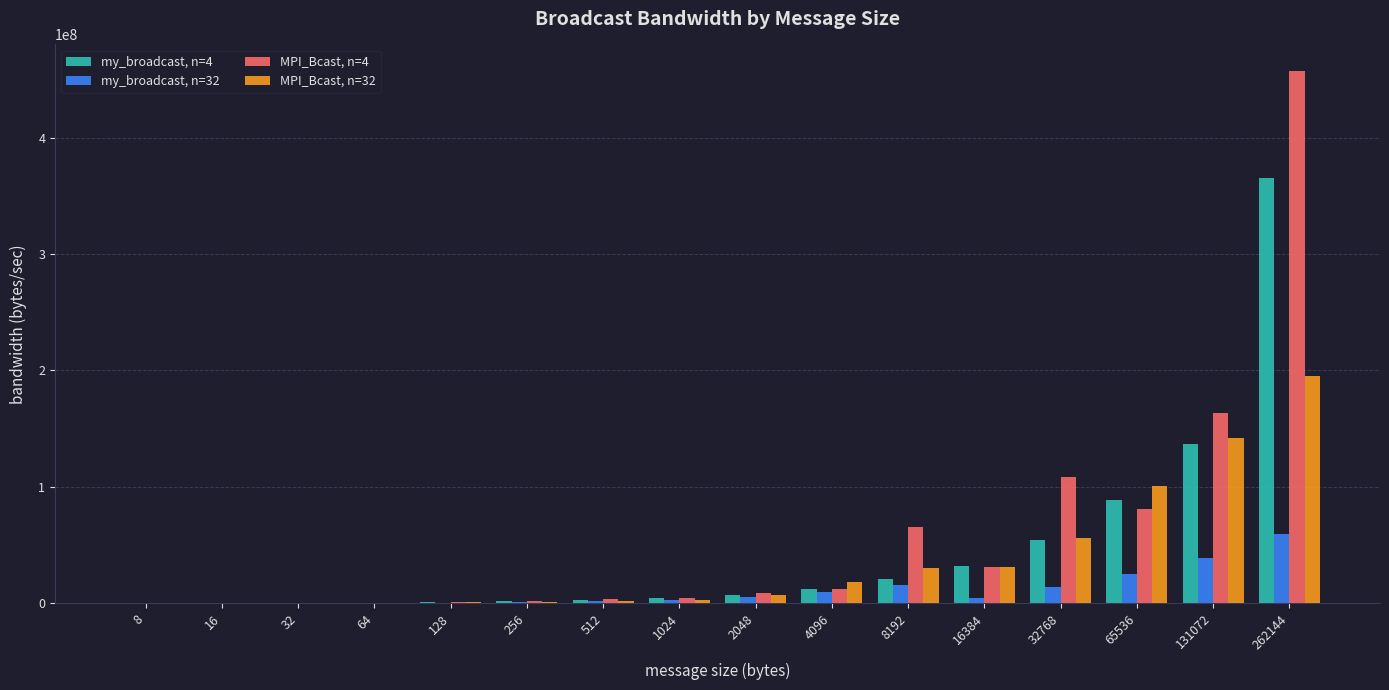

Is the value of my_broadcast, n=32 at 256 greater than the value of MPI_Bcast, n=32 at 4096?

No